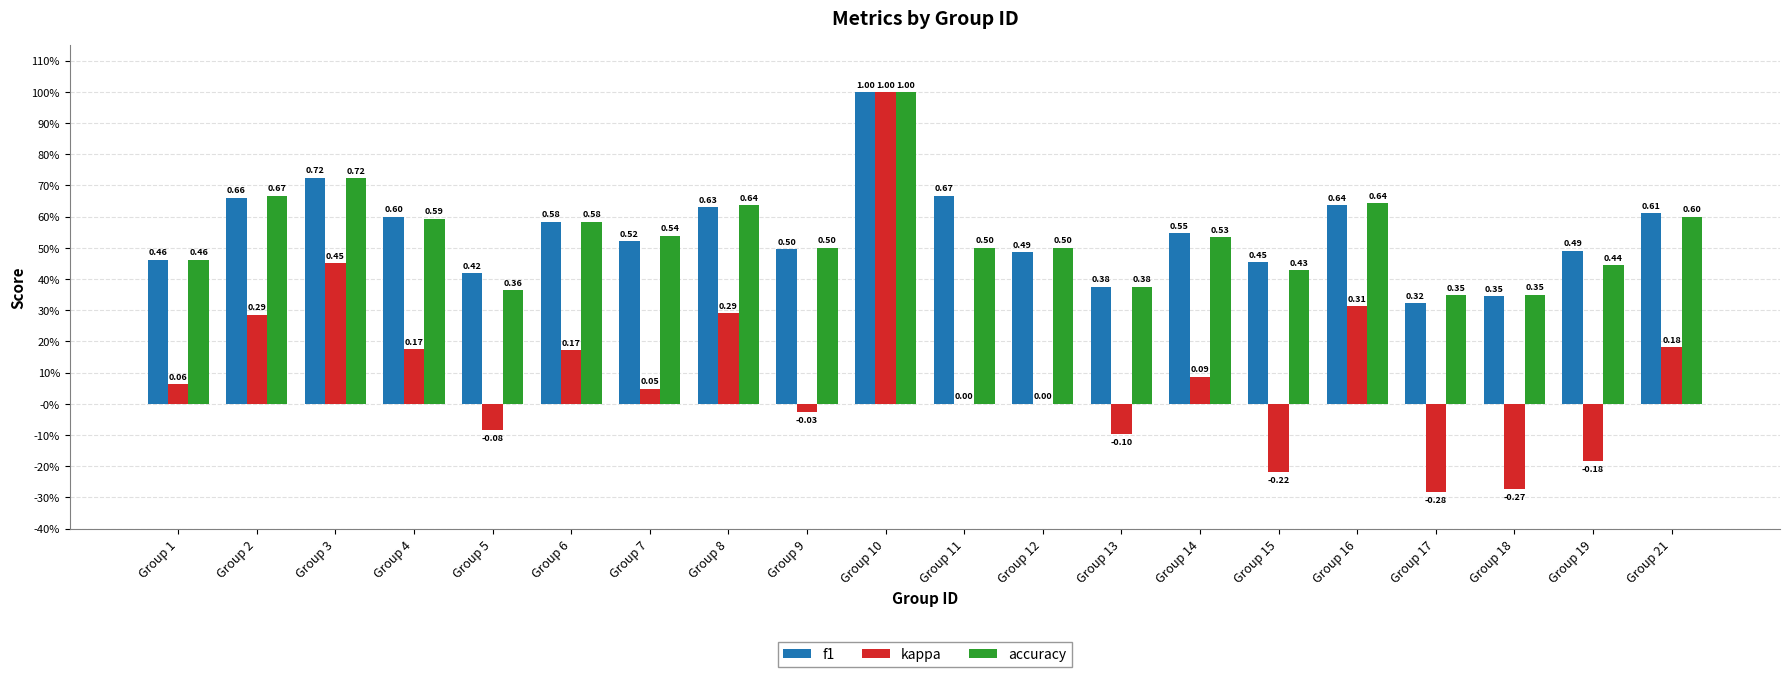

True or false: kappa has a value of 0.0 at Group 14.

False